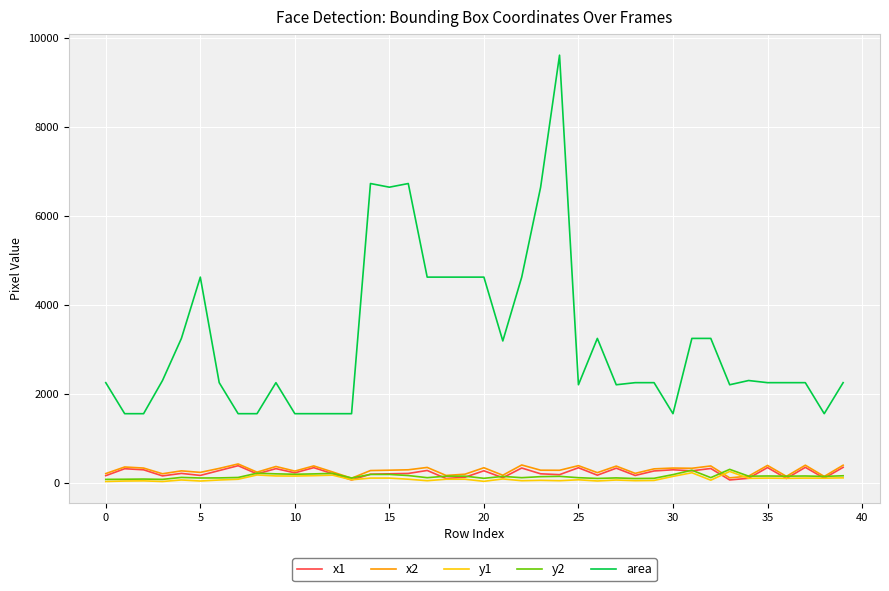

True or false: area and x1 intersect in this chart.

False